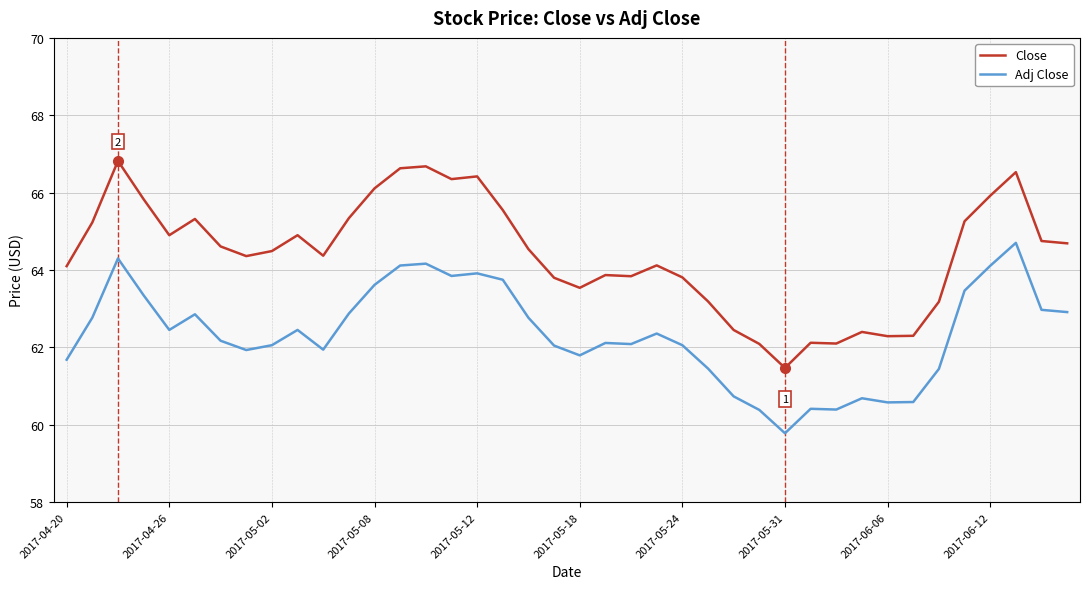

Which series has the largest total across all categories?

Close